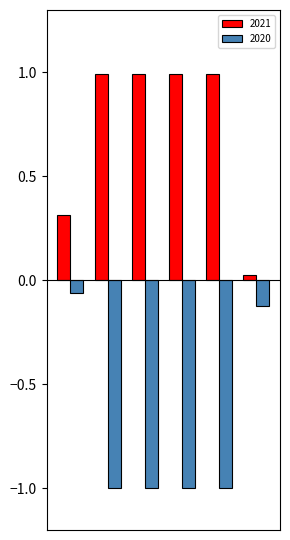

What is the maximum value shown in the chart?

1.0